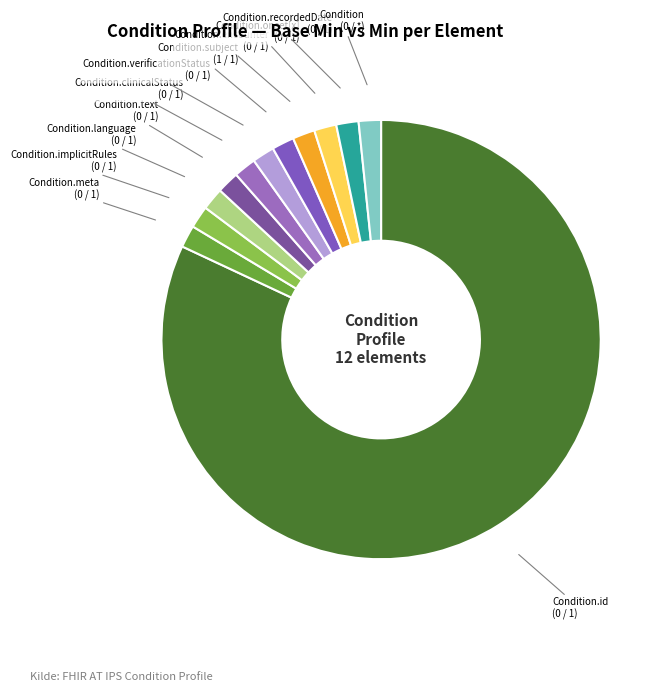

How many slices are in this pie chart?

12